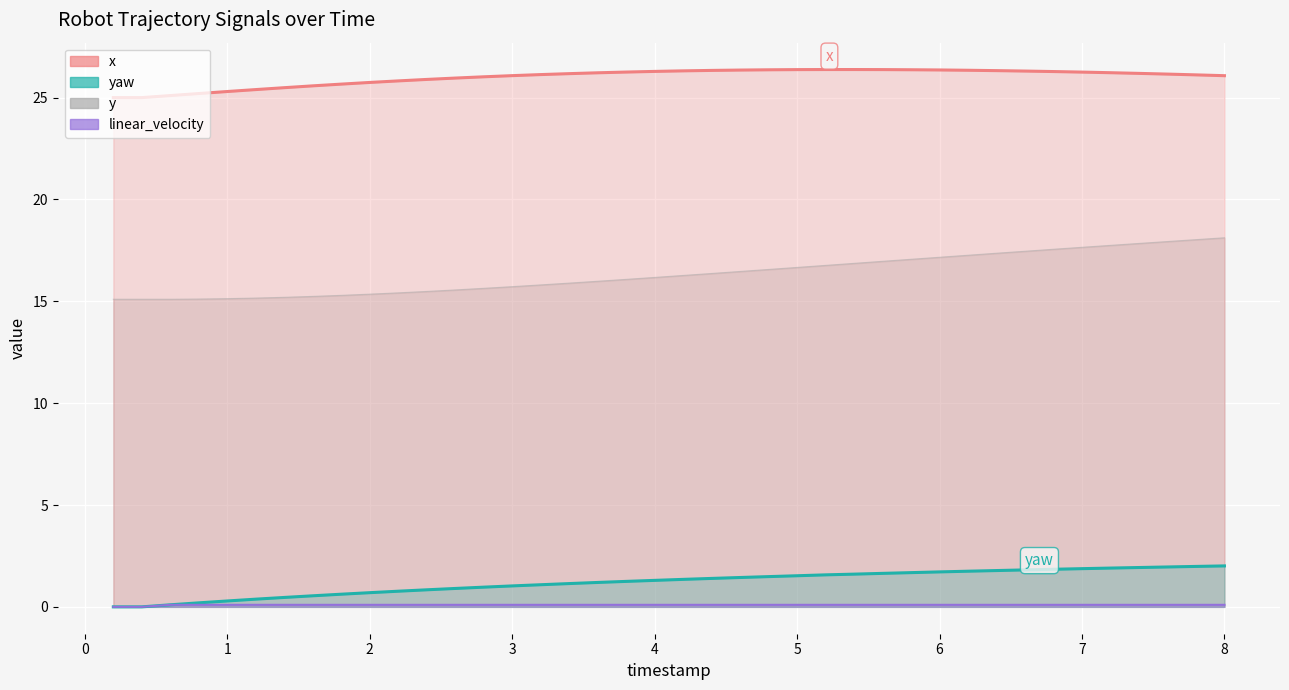

True or false: y has more than 1 interior local peaks.

False